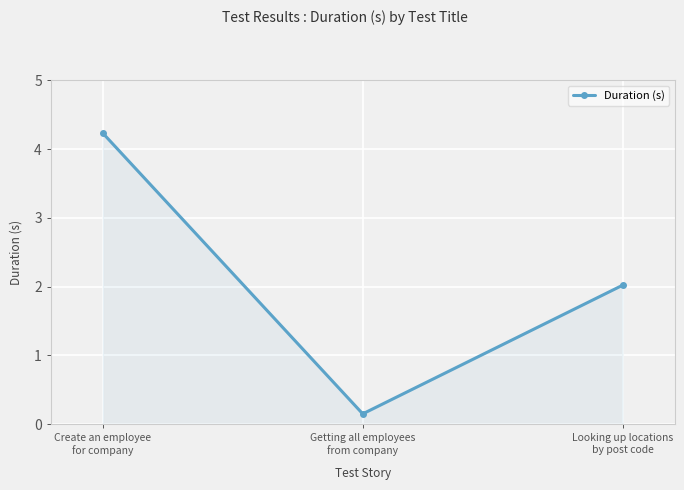

Is it true that the value at Getting all employees
from company is 0.1?

True